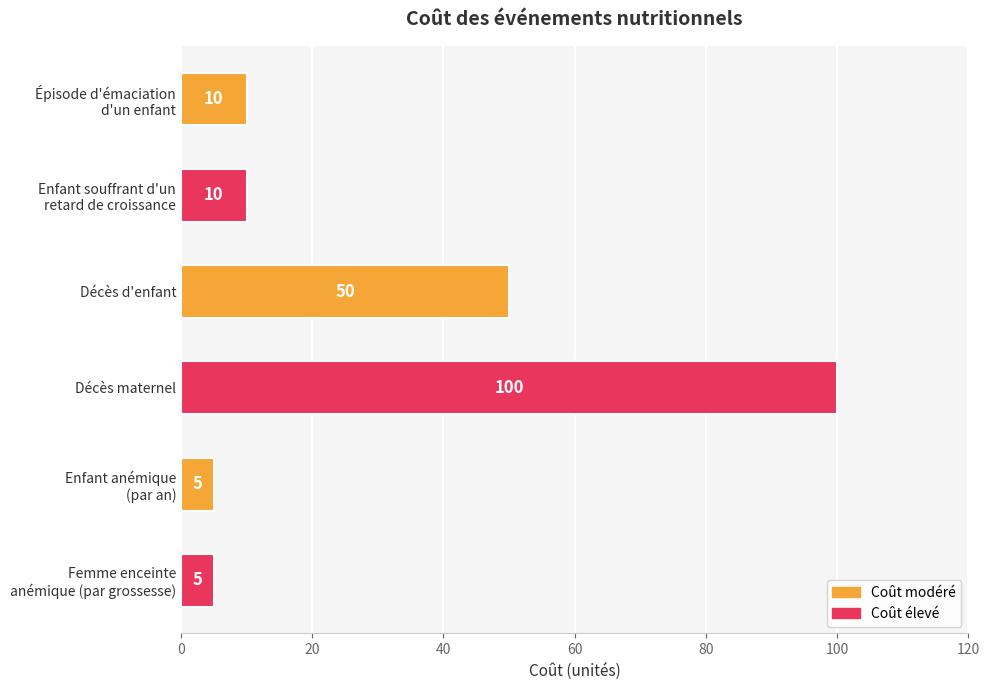

What is the average value?

30